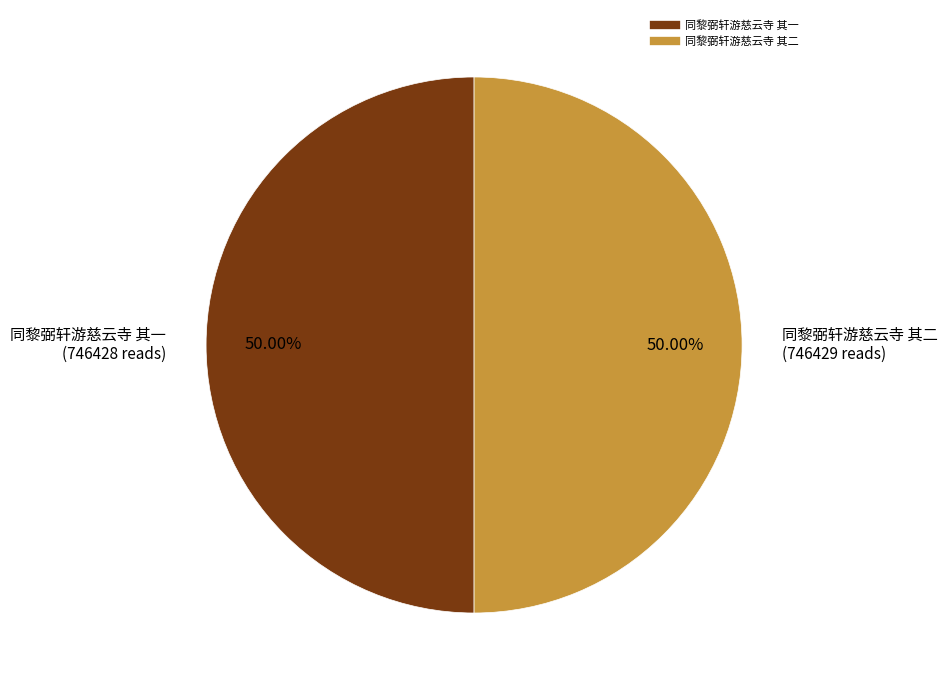

Approximately how many times larger is the value at 同黎弼轩游慈云寺 其二 compared to 同黎弼轩游慈云寺 其一?

1.0